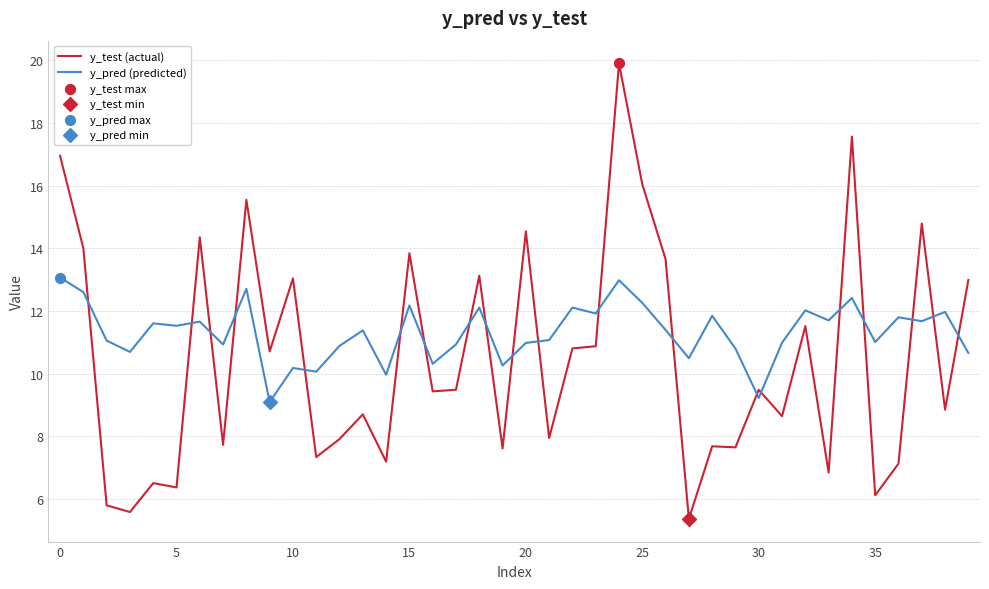

List the series in order of their overall mean, highest first.

y_pred (predicted), y_test (actual)